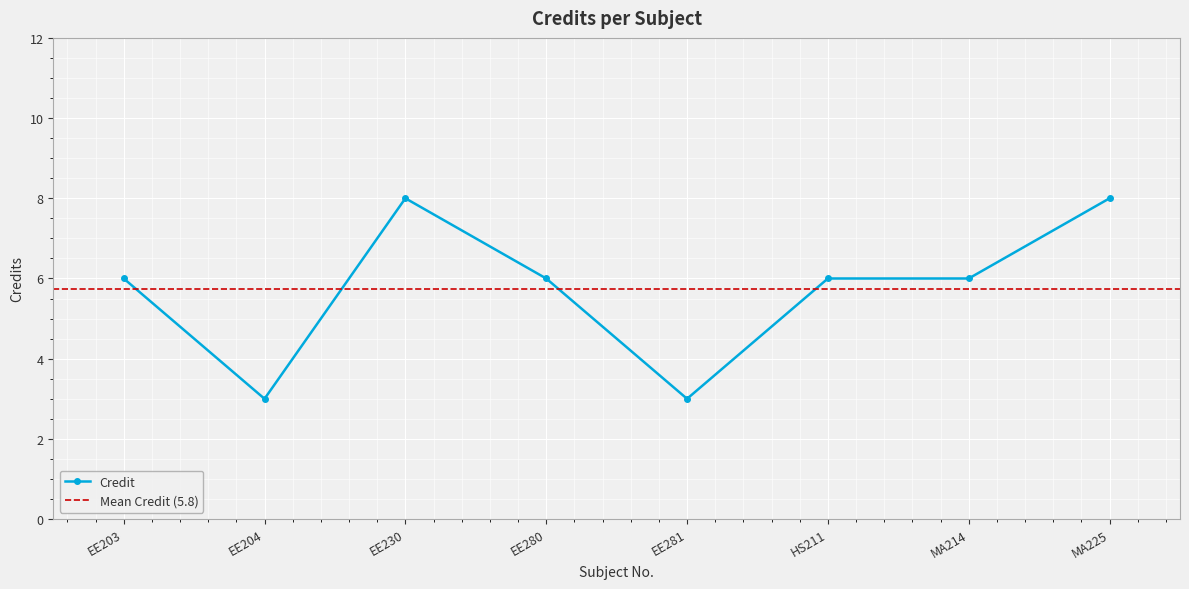

True or false: Credit has a value of 6 at EE280.

True